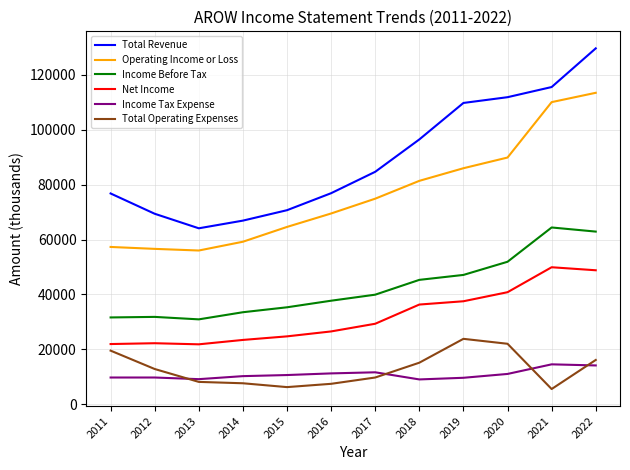

The value of Income Before Tax at 2022 is 62900. True or false?

True